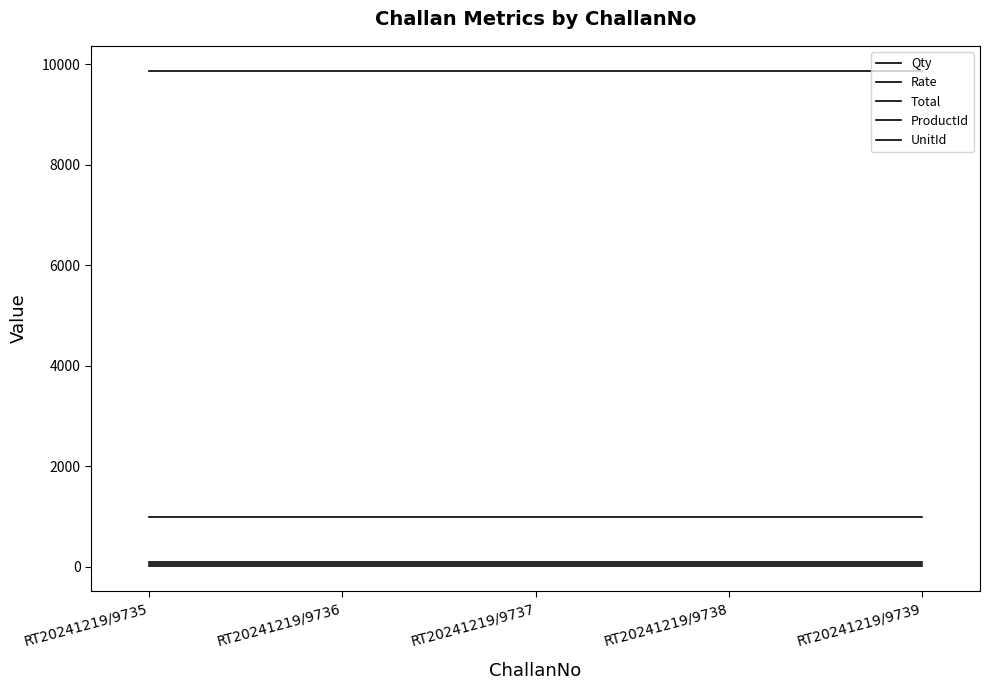

Is this an area chart (filled region under the line)?

No